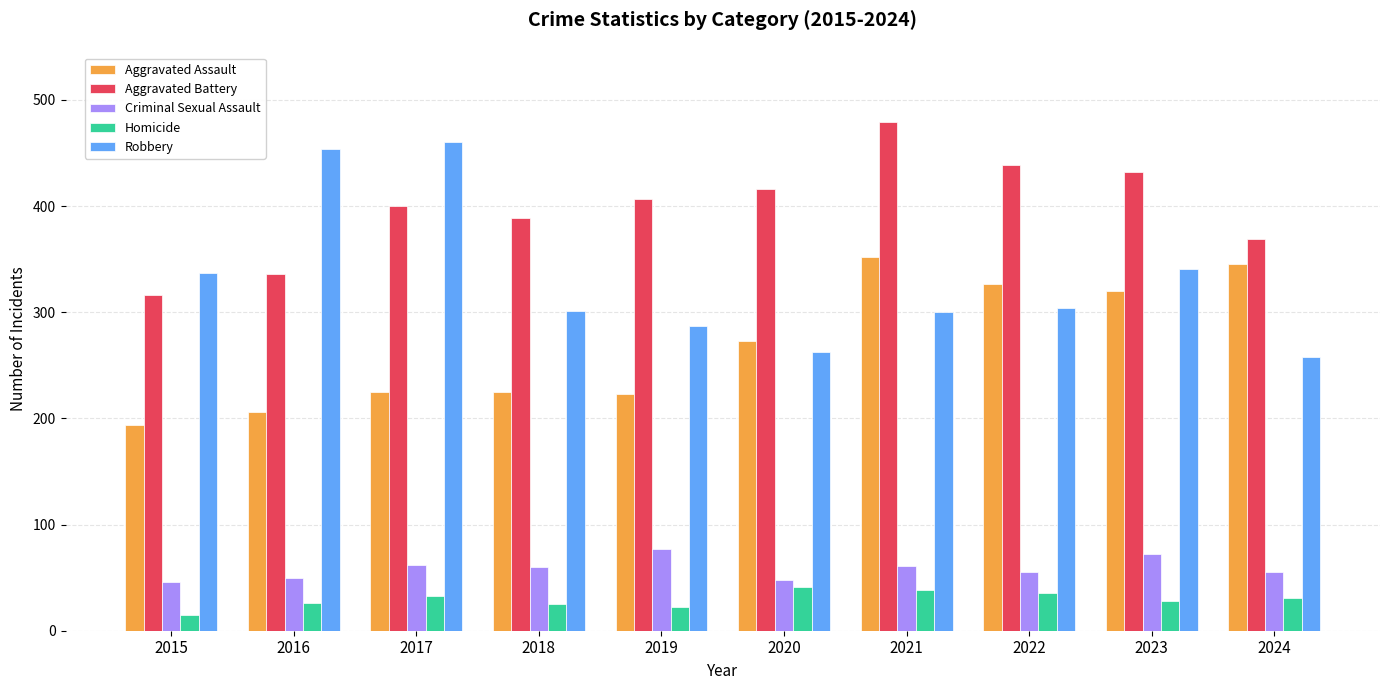

At which category is the sum across all series the highest?

2021